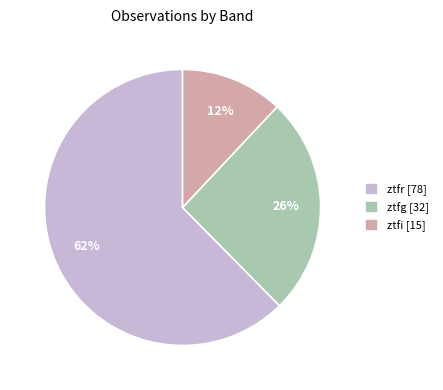

What is the majority slice?

ztfr